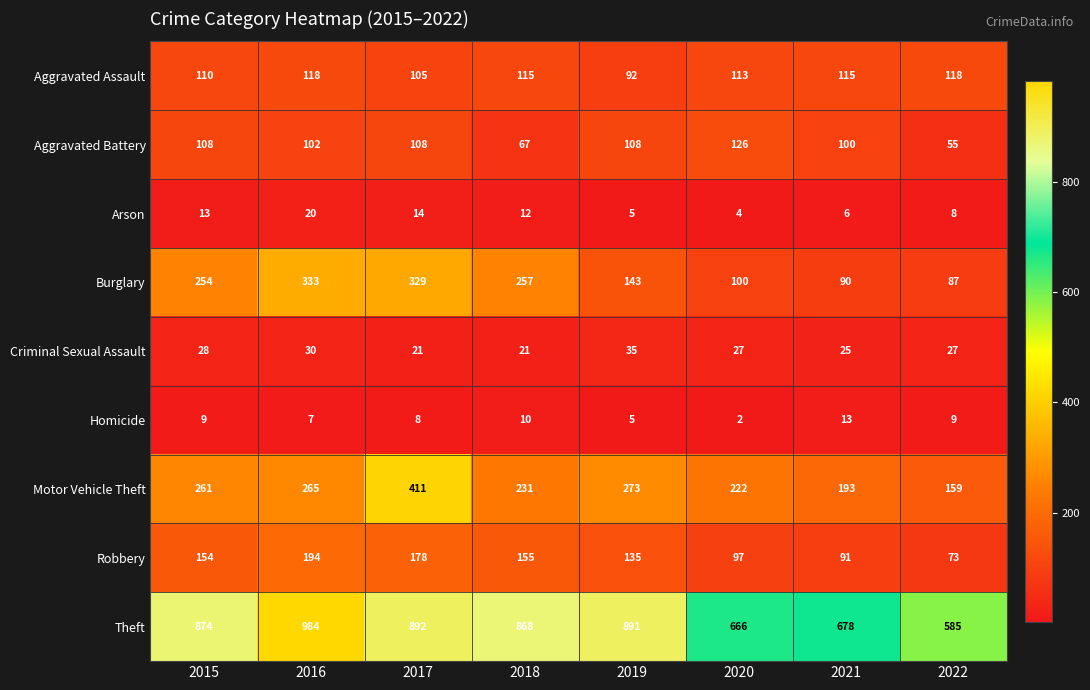

Which series changed the most between 2015 and 2021?

Theft